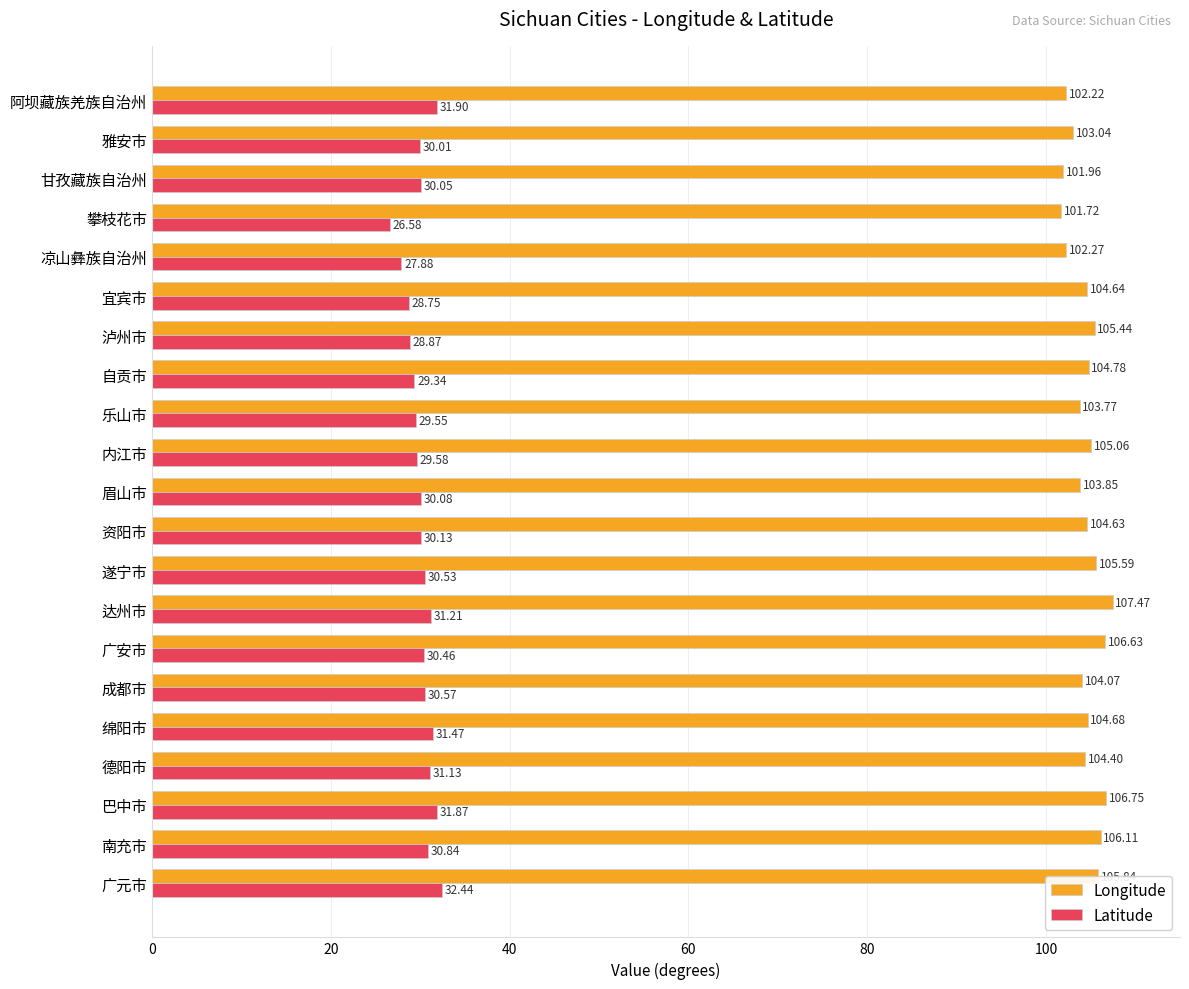

At which label is Longitude closest to 104?

成都市